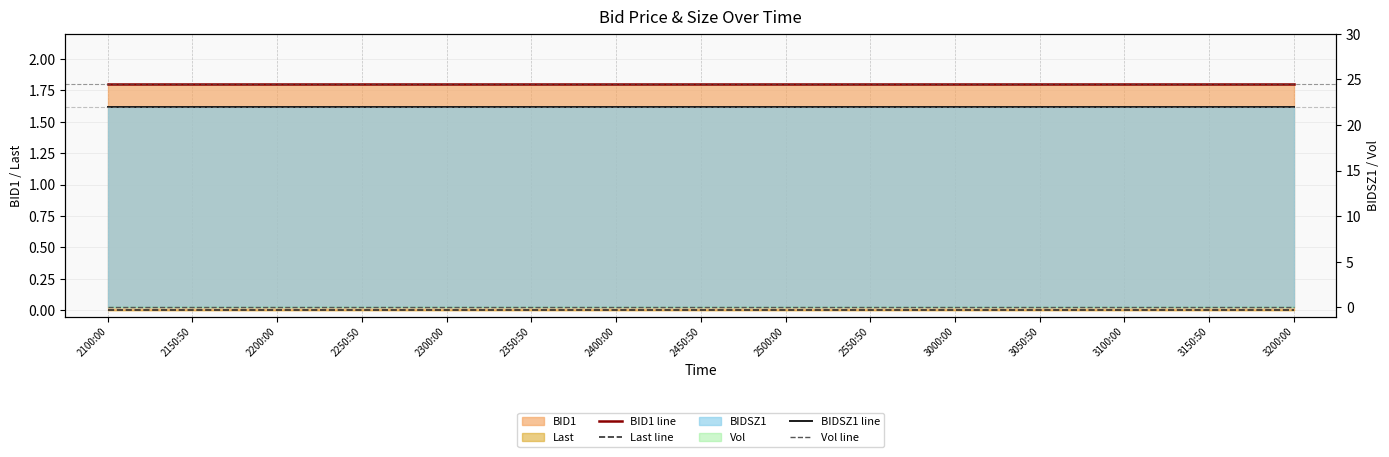

At 2200:00, list the series in order from smallest to largest.

Last line, Vol line, BID1 line, BIDSZ1 line